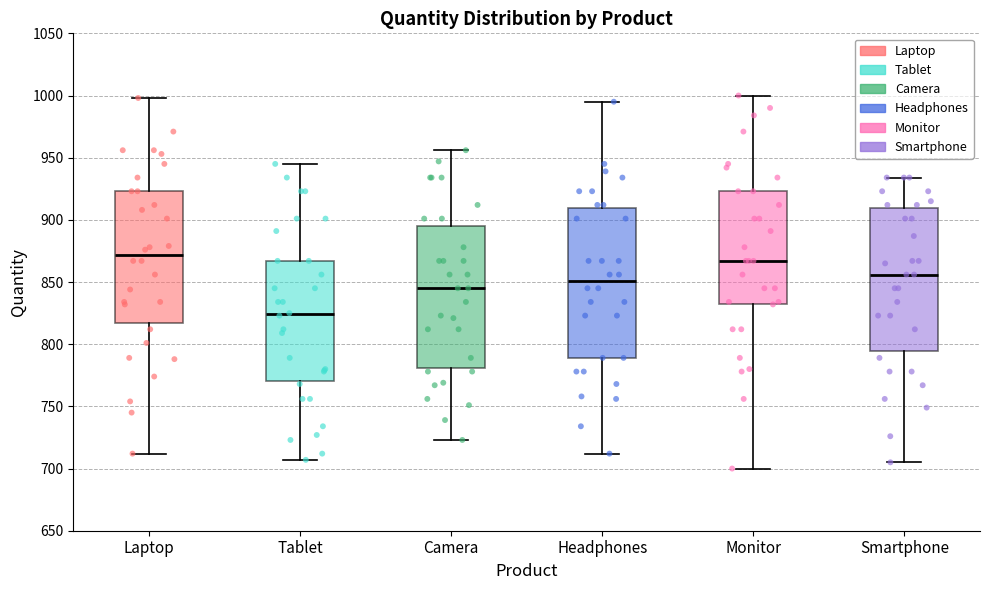

Reading left to right, read every box against the y-axis: the position of its median line, the range the box covers, and the ends of its whiskers. The values are not printed on the chart, so give them approximately, as read against the axis.

Laptop: median 870, box 815 to 925, whiskers 710 to 1000
Tablet: median 825, box 770 to 865, whiskers 705 to 945
Camera: median 845, box 780 to 895, whiskers 725 to 955
Headphones: median 850, box 790 to 910, whiskers 710 to 995
Monitor: median 865, box 835 to 925, whiskers 700 to 1000
Smartphone: median 855, box 795 to 910, whiskers 705 to 935